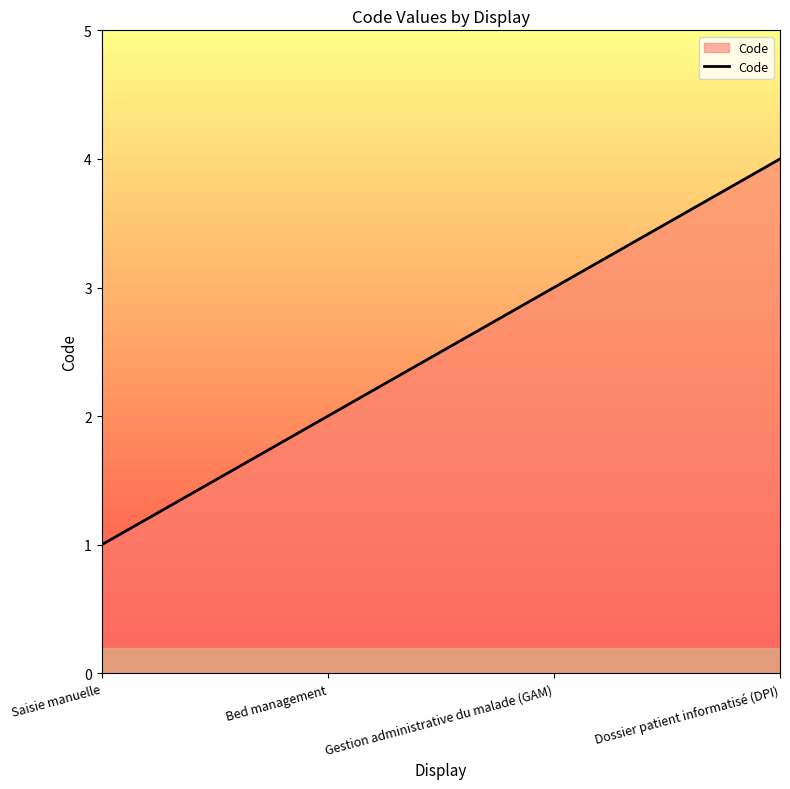

List the labels in order of value, largest first.

Dossier patient informatisé (DPI), Gestion administrative du malade (GAM), Bed management, Saisie manuelle